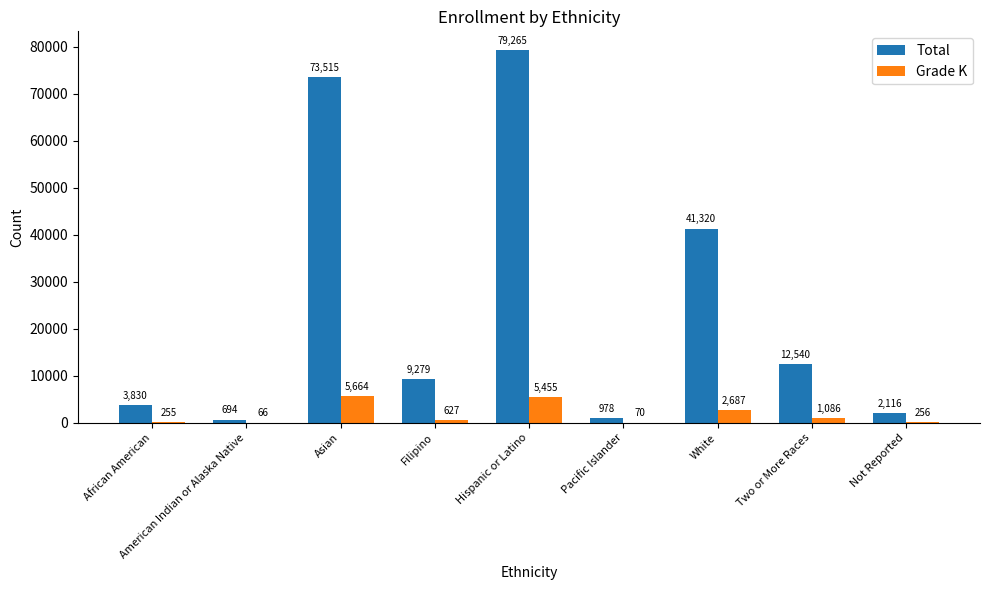

How many groups of bars are there?

9